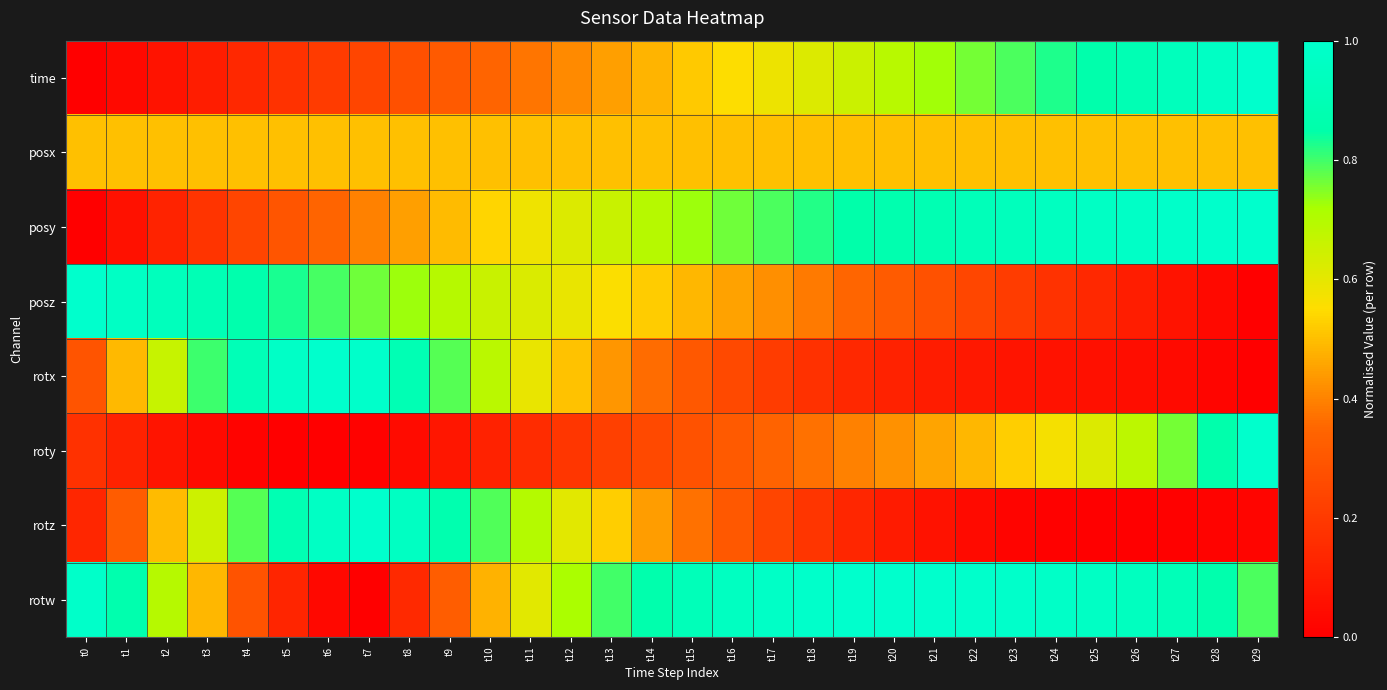

At which category is the sum across all series the highest?

t29